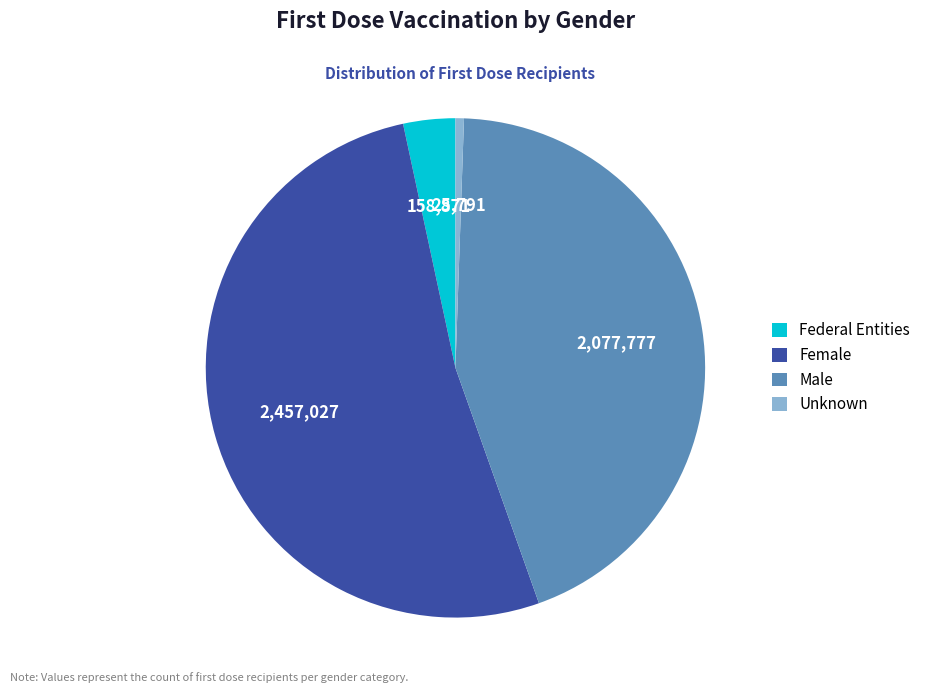

Which category has the biggest portion of the pie?

Female